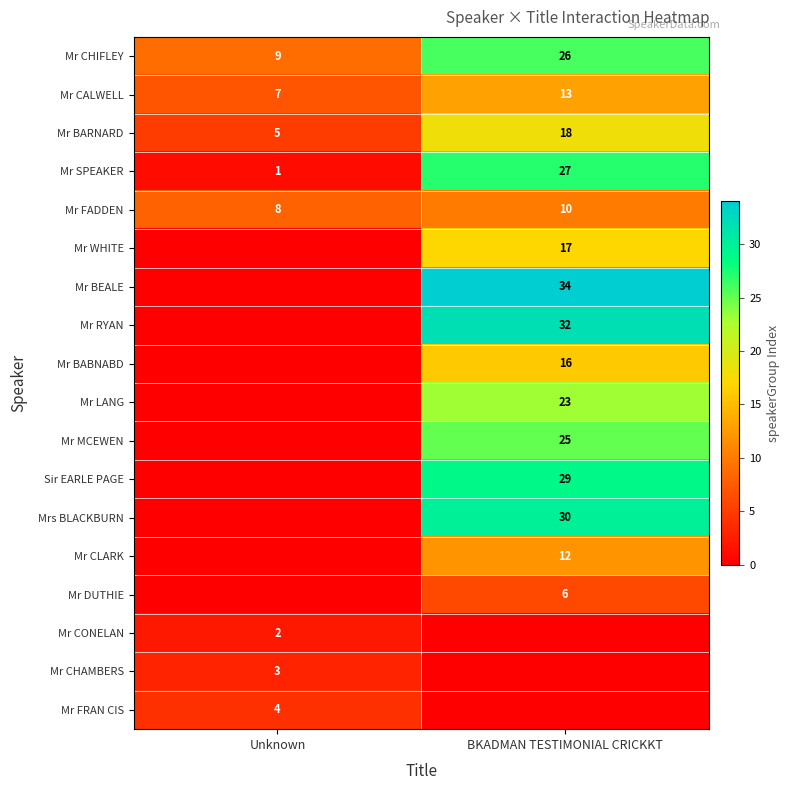

What is the difference between the highest and lowest values at BKADMAN TESTIMONIAL CRICKKT?

34